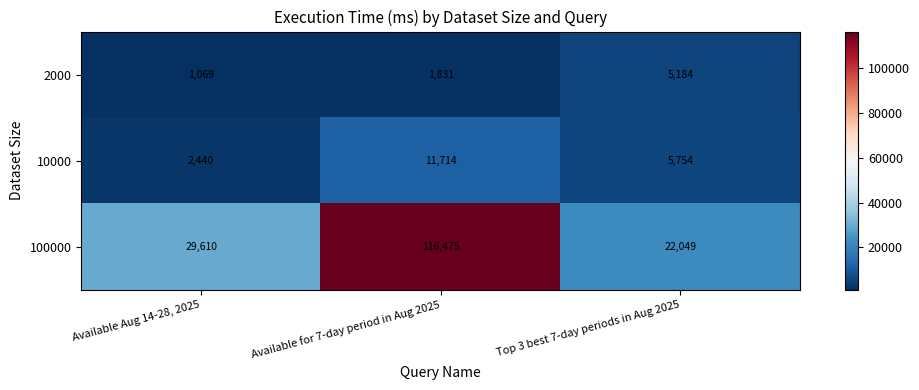

Which series has the largest total across all categories?

100000